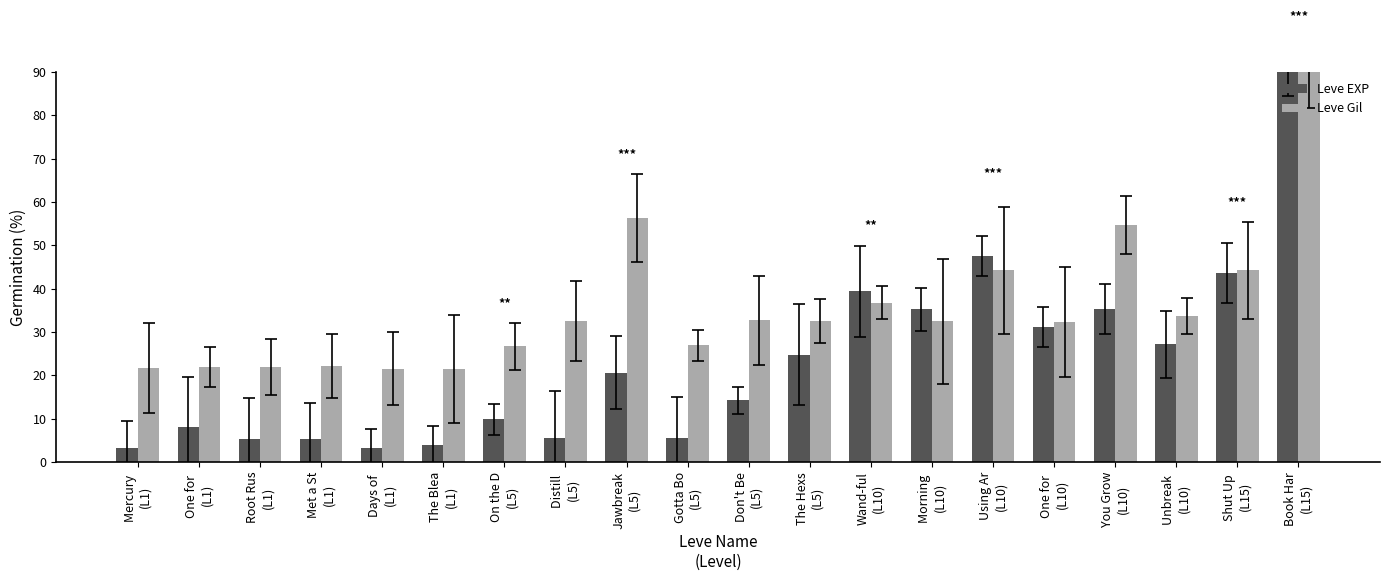

How many groups of bars are there?

20